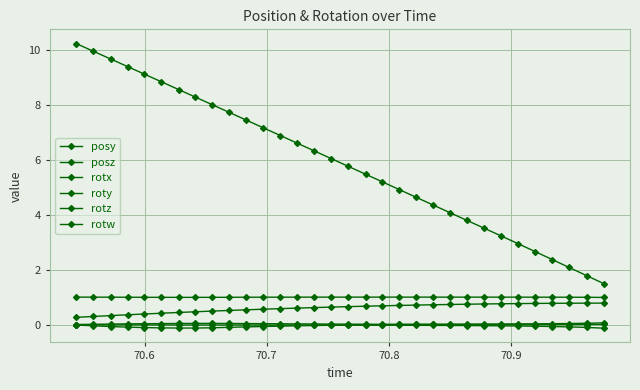

List the series in order of their peak value, lowest first.

roty, rotz, rotx, posy, rotw, posz